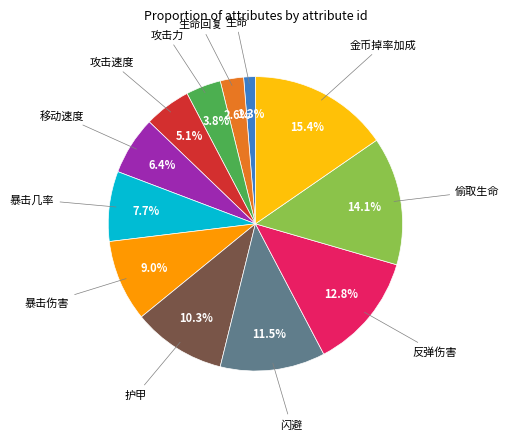

To the nearest percent, what portion does 攻击速度 represent?

5%